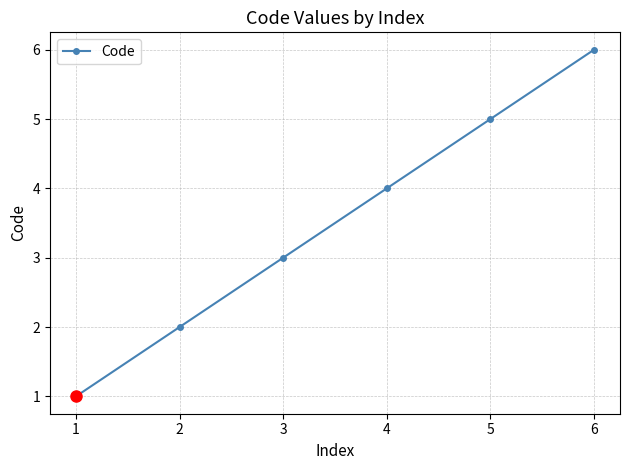

The value at 6 is 2. True or false?

False